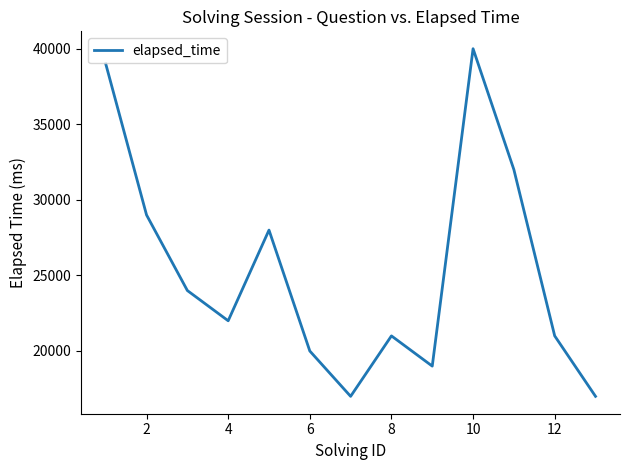

How many interior local peaks (higher than both neighbors) does the data have?

3